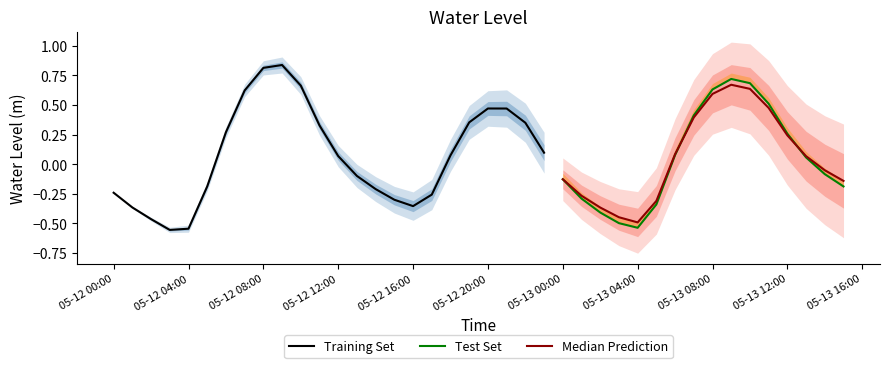

Rank the categories by value from highest to lowest.

2024-05-12 09:00:00, 2024-05-12 08:00:00, 2024-05-13 09:00:00, 2024-05-13 10:00:00, 2024-05-12 10:00:00, 2024-05-13 08:00:00, 2024-05-12 07:00:00, 2024-05-13 11:00:00, 2024-05-12 20:00:00, 2024-05-12 21:00:00, 2024-05-13 07:00:00, 2024-05-12 19:00:00, 2024-05-12 22:00:00, 2024-05-12 11:00:00, 2024-05-12 06:00:00, 2024-05-13 12:00:00, 2024-05-12 23:00:00, 2024-05-13 06:00:00, 2024-05-12 18:00:00, 2024-05-12 12:00:00, 2024-05-13 13:00:00, 2024-05-13 14:00:00, 2024-05-12 13:00:00, 2024-05-13 00:00:00, 2024-05-12 05:00:00, 2024-05-13 15:00:00, 2024-05-12 14:00:00, 2024-05-12 00:00:00, 2024-05-12 17:00:00, 2024-05-13 01:00:00, 2024-05-12 15:00:00, 2024-05-13 05:00:00, 2024-05-12 16:00:00, 2024-05-12 01:00:00, 2024-05-13 02:00:00, 2024-05-12 02:00:00, 2024-05-13 03:00:00, 2024-05-13 04:00:00, 2024-05-12 04:00:00, 2024-05-12 03:00:00